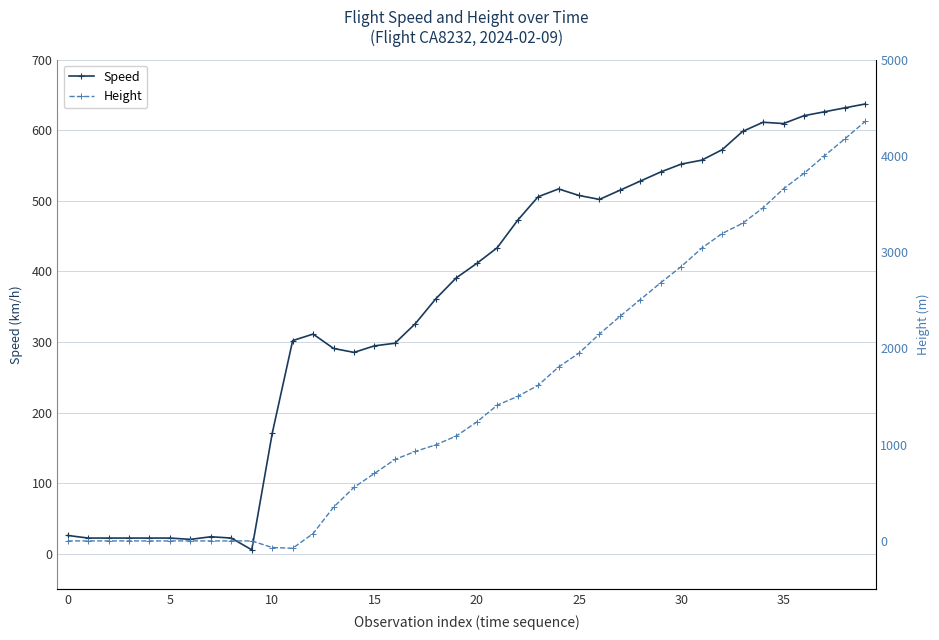

At which label does Height reach its peak?

39